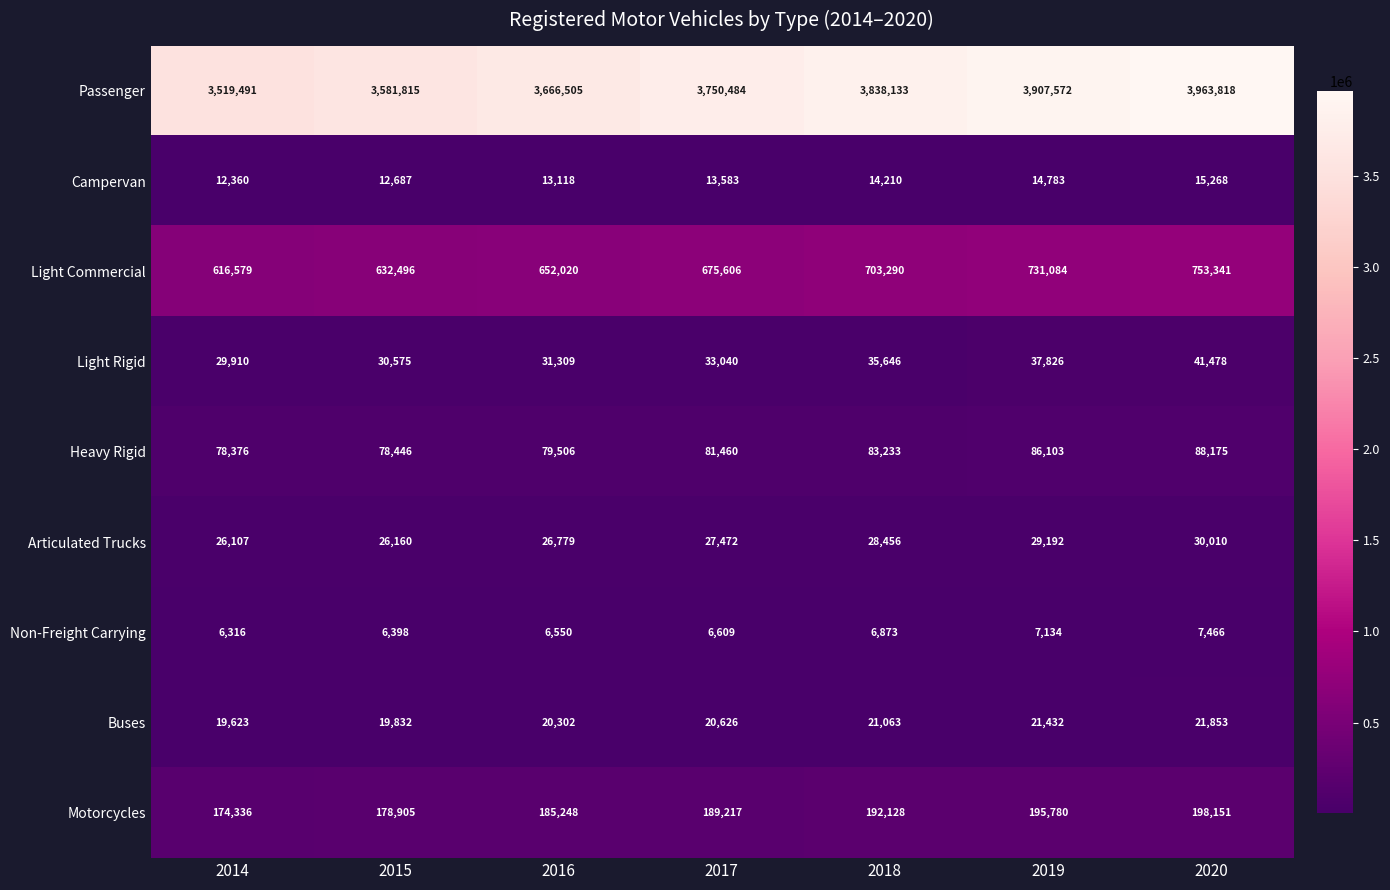

Between 2014 and 2020, which series saw the biggest shift?

Passenger